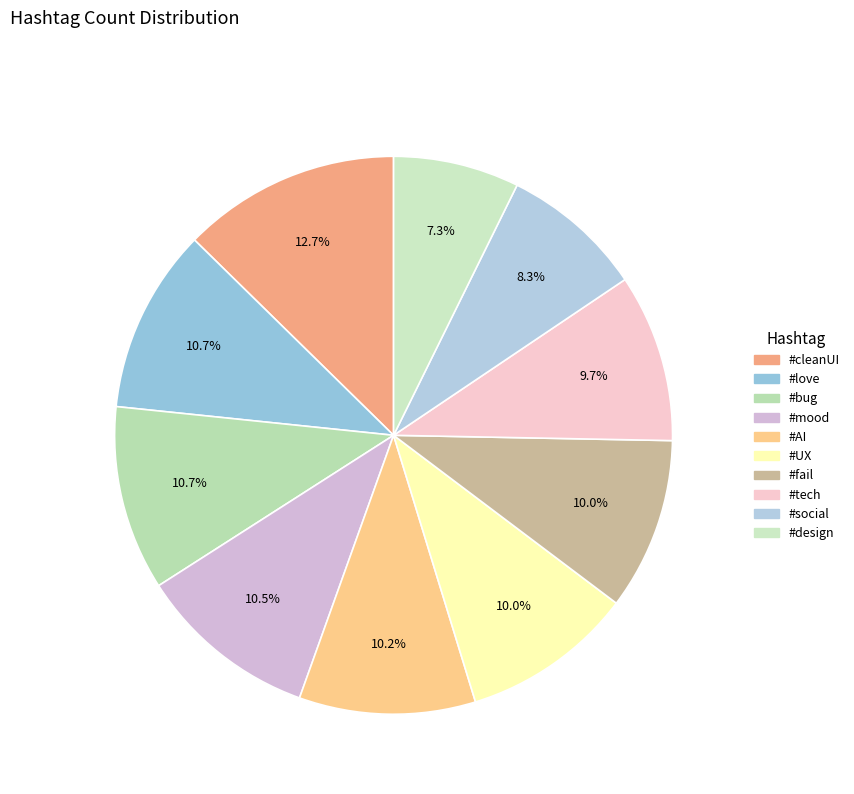

To the nearest percent, what is the difference between the #cleanUI and #fail slice percentages?

3%